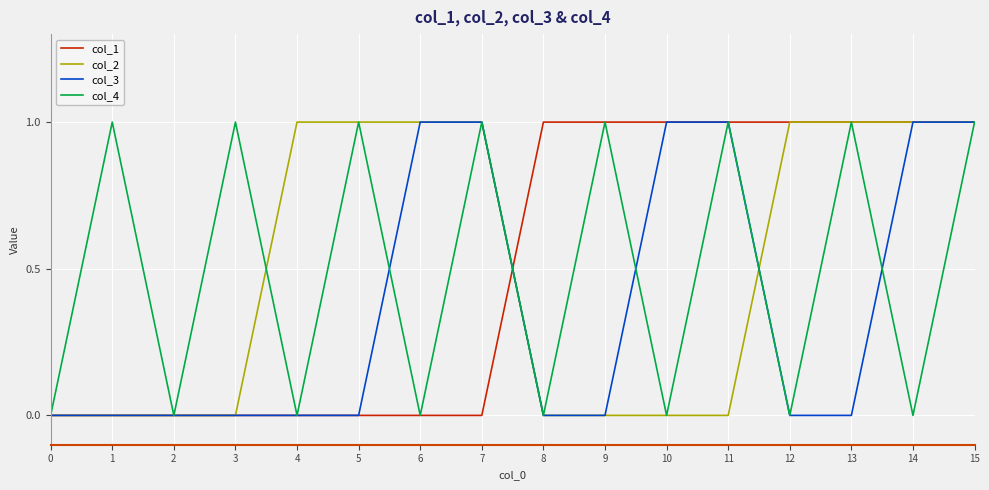

At which category is the sum across all series the highest?

15